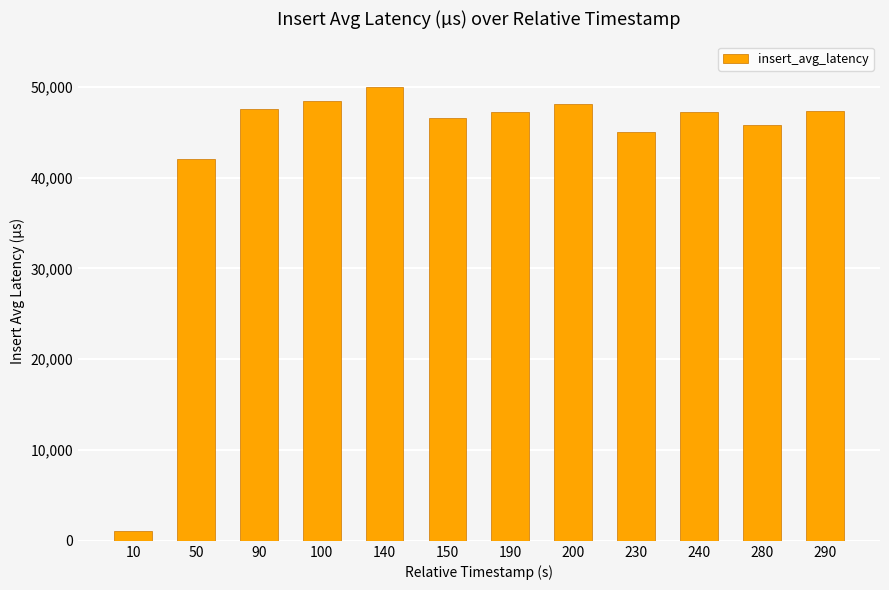

Approximately how many times larger is the value at 140 compared to 230?

1.1